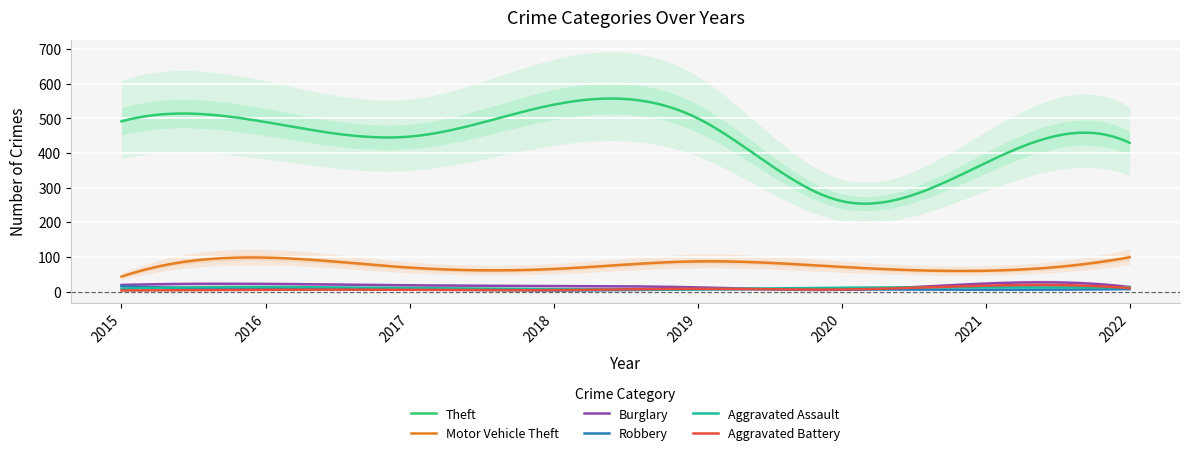

What is the maximum value shown in the chart?

539